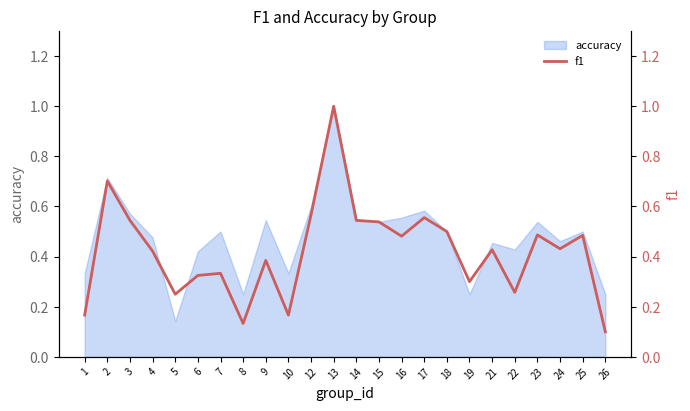

What is the sum of the values at 15 and 22?

0.8